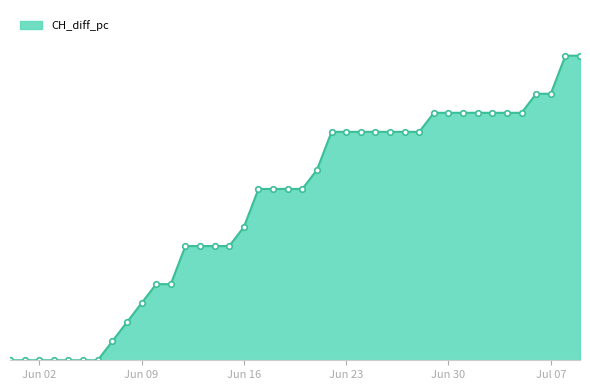

Which category has the lowest value across all series?

2020-05-31